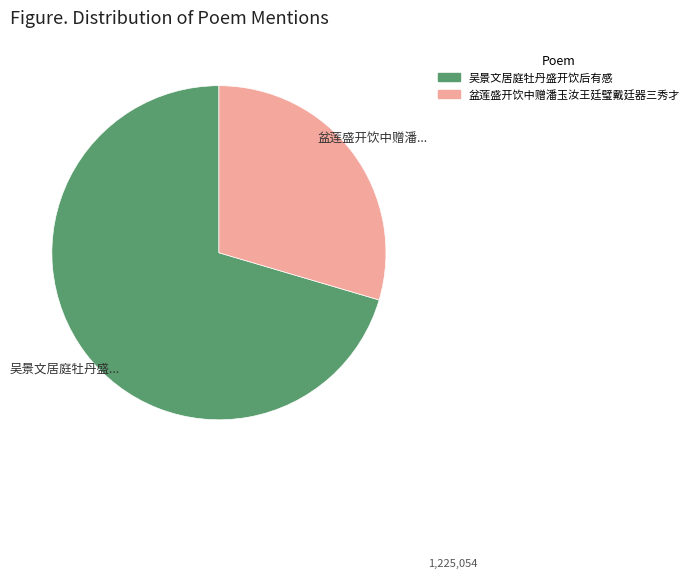

Rank the categories by value from lowest to highest.

盆莲盛开饮中赠潘玉汝王廷璧戴廷器三秀才, 吴景文居庭牡丹盛开饮后有感